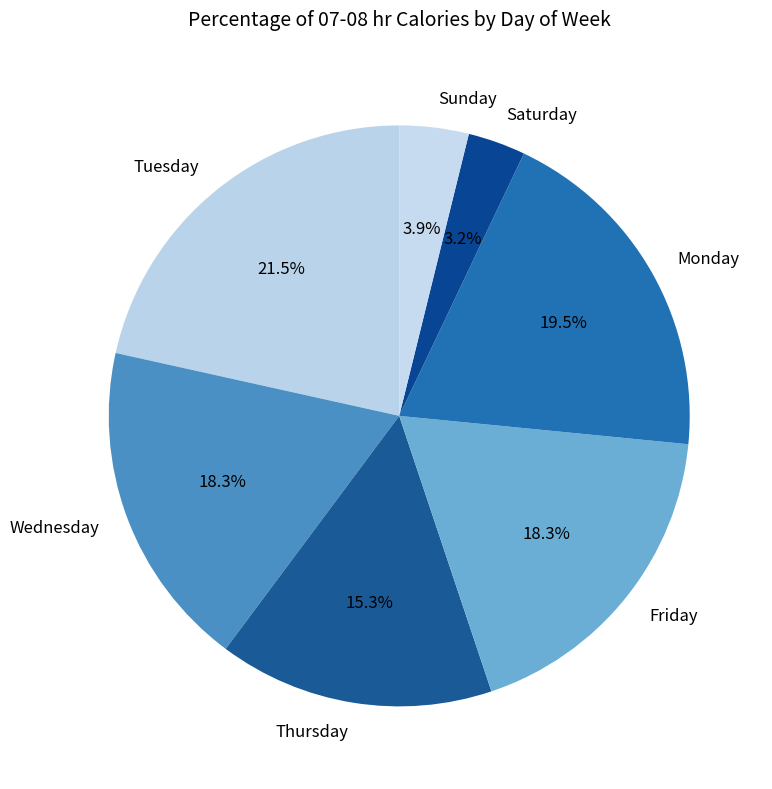

To the nearest percent, what is the difference between the Saturday and Tuesday slice percentages?

18%